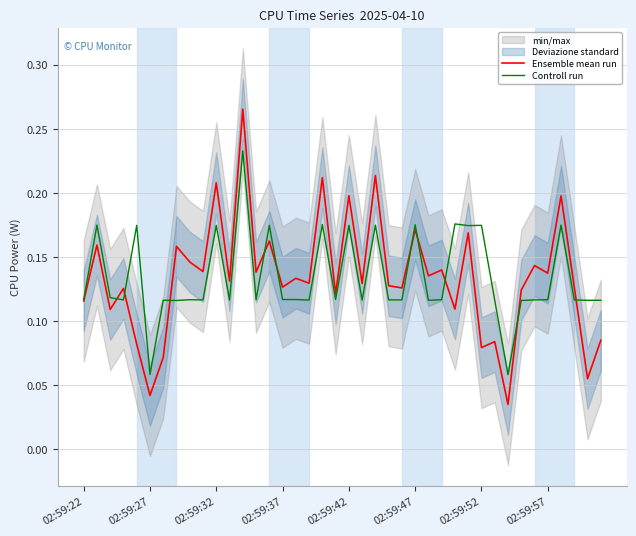

How many lines are shown in the chart?

2